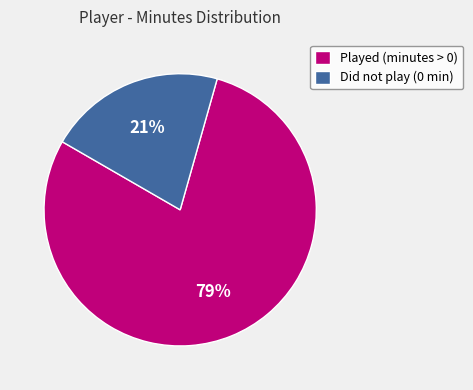

How many slices are in this pie chart?

2